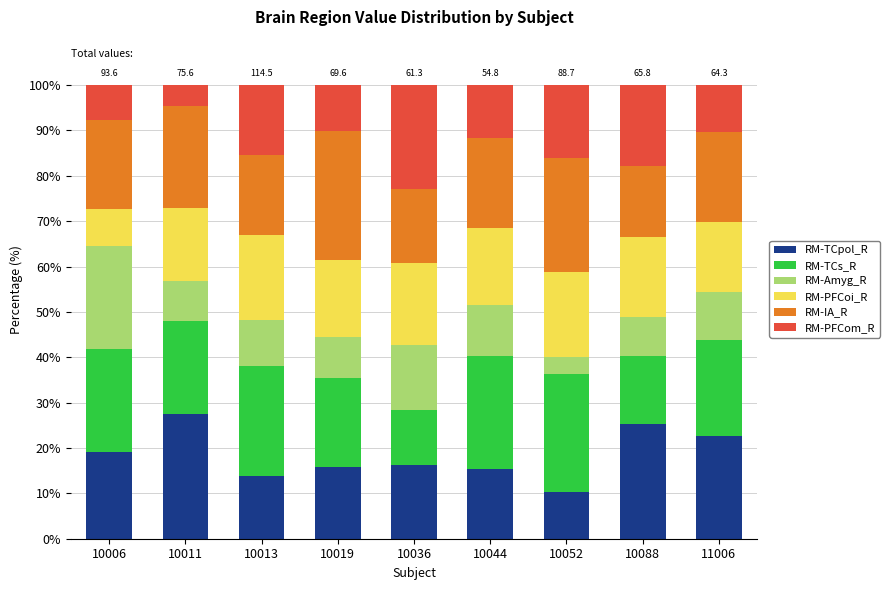

True or false: RM-TCpol_R has a value of 40.9 at 10011.

False